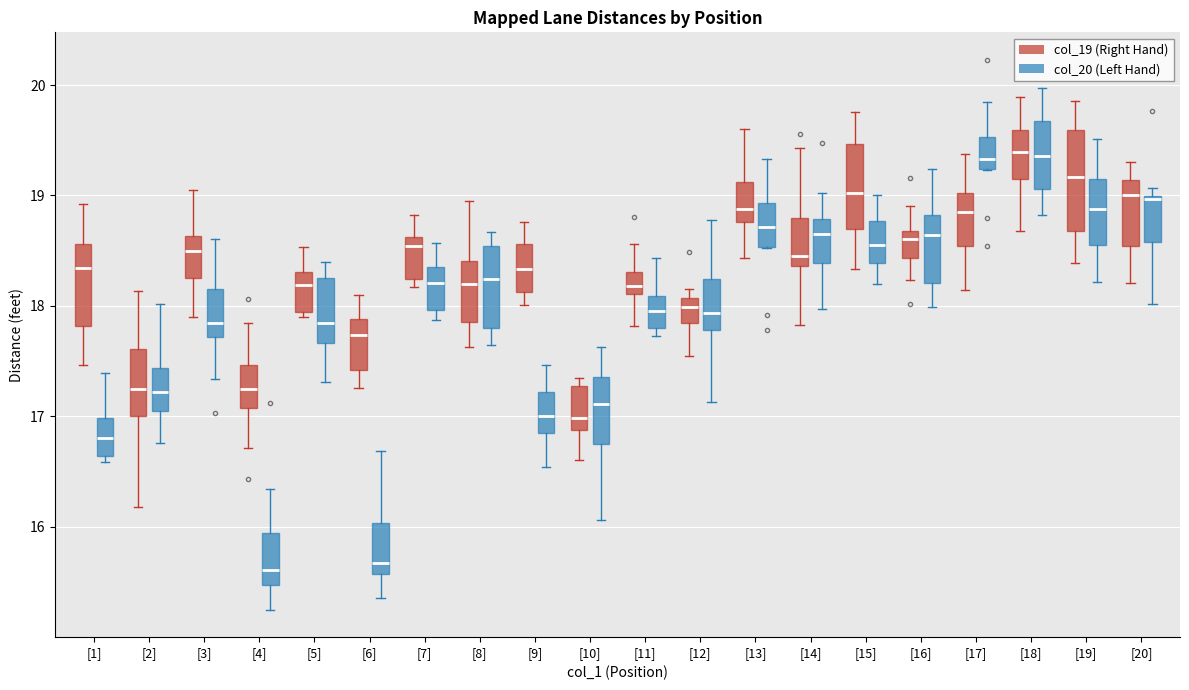

Reading left to right, read every box against the y-axis: the position of its median line, the range the box covers, and the ends of its whiskers. The values are not printed on the chart, so give them approximately, as read against the axis.

[1] (col_19 (Right Hand)): median 18.3, box 17.8 to 18.6, whiskers 17.5 to 18.9
[1] (col_20 (Left Hand)): median 16.8, box 16.6 to 17.0, whiskers 16.6 (just below the box's lower edge) to 17.4
[2] (col_19 (Right Hand)): median 17.2, box 17.0 to 17.6, whiskers 16.2 to 18.1
[2] (col_20 (Left Hand)): median 17.2, box 17.0 to 17.4, whiskers 16.8 to 18.0
[3] (col_19 (Right Hand)): median 18.5, box 18.2 to 18.6, whiskers 17.9 to 19.0
[3] (col_20 (Left Hand)): median 17.8, box 17.7 to 18.2, whiskers 17.3 to 18.6
[4] (col_19 (Right Hand)): median 17.2, box 17.1 to 17.5, whiskers 16.7 to 17.8
[4] (col_20 (Left Hand)): median 15.6, box 15.5 to 15.9, whiskers 15.3 to 16.3
[5] (col_19 (Right Hand)): median 18.2, box 17.9 to 18.3, whiskers 17.9 (just below the box's lower edge) to 18.5
[5] (col_20 (Left Hand)): median 17.8, box 17.7 to 18.3, whiskers 17.3 to 18.4
[6] (col_19 (Right Hand)): median 17.7, box 17.4 to 17.9, whiskers 17.3 to 18.1
[6] (col_20 (Left Hand)): median 15.7, box 15.6 to 16.0, whiskers 15.4 to 16.7
[7] (col_19 (Right Hand)): median 18.5, box 18.2 to 18.6, whiskers 18.2 (just below the box's lower edge) to 18.8
[7] (col_20 (Left Hand)): median 18.2, box 18.0 to 18.4, whiskers 17.9 to 18.6
[8] (col_19 (Right Hand)): median 18.2, box 17.9 to 18.4, whiskers 17.6 to 18.9
[8] (col_20 (Left Hand)): median 18.2, box 17.8 to 18.5, whiskers 17.6 to 18.7
[9] (col_19 (Right Hand)): median 18.3, box 18.1 to 18.6, whiskers 18.0 to 18.8
[9] (col_20 (Left Hand)): median 17.0, box 16.9 to 17.2, whiskers 16.5 to 17.5
[10] (col_19 (Right Hand)): median 17.0, box 16.9 to 17.3, whiskers 16.6 to 17.3 (just above the box's upper edge)
[10] (col_20 (Left Hand)): median 17.1, box 16.8 to 17.4, whiskers 16.1 to 17.6
[11] (col_19 (Right Hand)): median 18.2, box 18.1 to 18.3, whiskers 17.8 to 18.6
[11] (col_20 (Left Hand)): median 18.0, box 17.8 to 18.1, whiskers 17.7 to 18.4
[12] (col_19 (Right Hand)): median 18.0, box 17.8 to 18.1, whiskers 17.5 to 18.2
[12] (col_20 (Left Hand)): median 17.9, box 17.8 to 18.2, whiskers 17.1 to 18.8
[13] (col_19 (Right Hand)): median 18.9, box 18.8 to 19.1, whiskers 18.4 to 19.6
[13] (col_20 (Left Hand)): median 18.7, box 18.5 to 18.9, whiskers 18.5 to 19.3
[14] (col_19 (Right Hand)): median 18.5, box 18.4 to 18.8, whiskers 17.8 to 19.4
[14] (col_20 (Left Hand)): median 18.7, box 18.4 to 18.8, whiskers 18.0 to 19.0
[15] (col_19 (Right Hand)): median 19.0, box 18.7 to 19.5, whiskers 18.3 to 19.8
[15] (col_20 (Left Hand)): median 18.6, box 18.4 to 18.8, whiskers 18.2 to 19.0
[16] (col_19 (Right Hand)): median 18.6, box 18.4 to 18.7, whiskers 18.2 to 18.9
[16] (col_20 (Left Hand)): median 18.6, box 18.2 to 18.8, whiskers 18.0 to 19.2
[17] (col_19 (Right Hand)): median 18.8, box 18.5 to 19.0, whiskers 18.1 to 19.4
[17] (col_20 (Left Hand)): median 19.3, box 19.2 to 19.5, whiskers 19.2 to 19.8
[18] (col_19 (Right Hand)): median 19.4, box 19.1 to 19.6, whiskers 18.7 to 19.9
[18] (col_20 (Left Hand)): median 19.4, box 19.1 to 19.7, whiskers 18.8 to 20.0
[19] (col_19 (Right Hand)): median 19.2, box 18.7 to 19.6, whiskers 18.4 to 19.9
[19] (col_20 (Left Hand)): median 18.9, box 18.5 to 19.2, whiskers 18.2 to 19.5
[20] (col_19 (Right Hand)): median 19.0, box 18.5 to 19.1, whiskers 18.2 to 19.3
[20] (col_20 (Left Hand)): median 19.0, box 18.6 to 19.0, whiskers 18.0 to 19.1